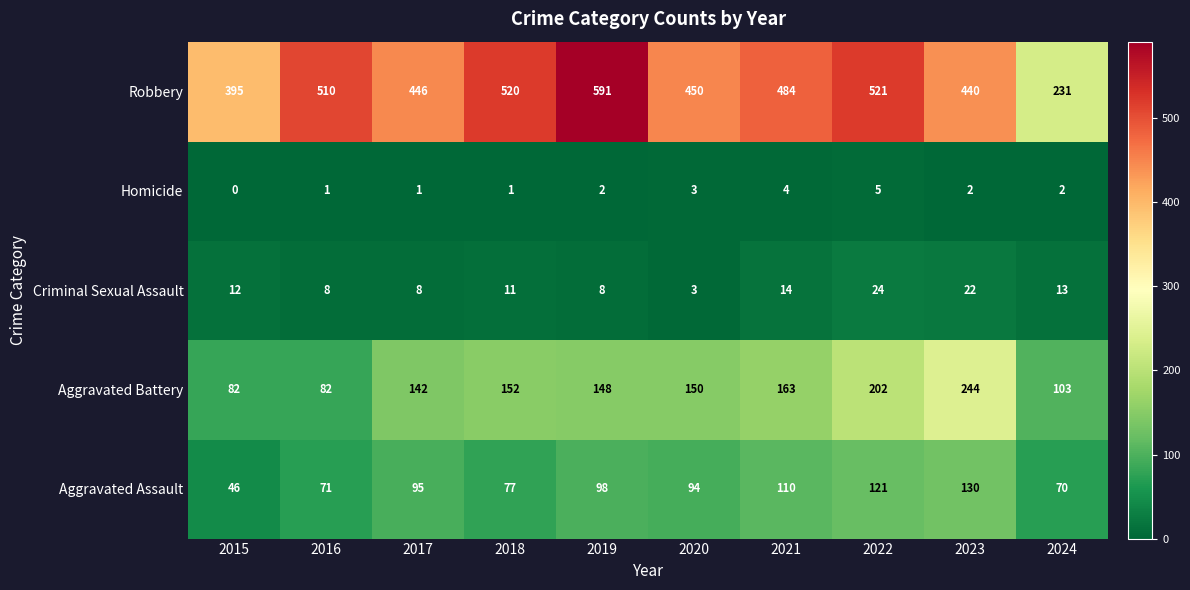

Where is Robbery nearest to the value 411?

2015